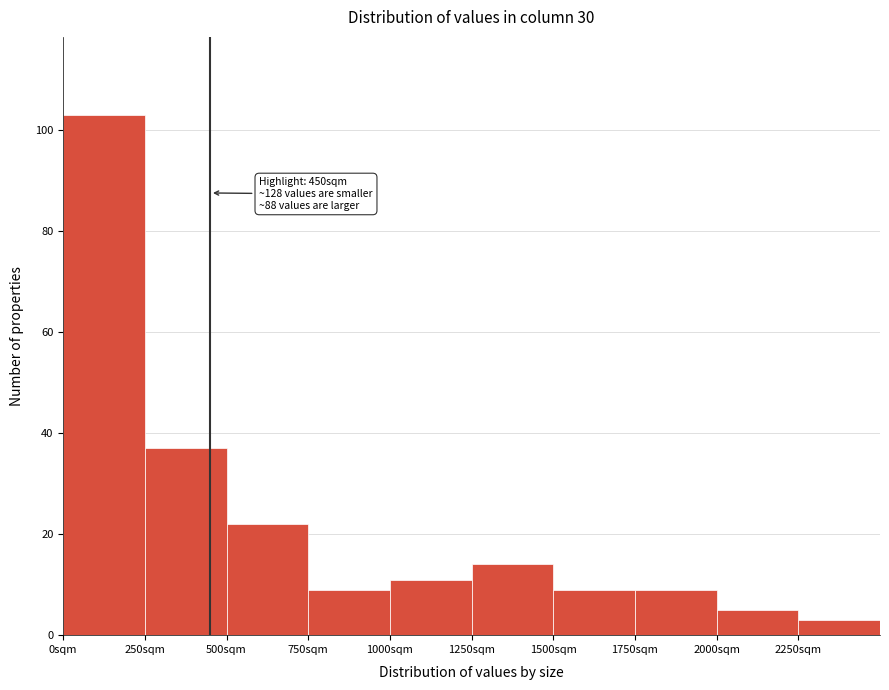

Over which range of the x-axis is the bar tallest?

0 to 250